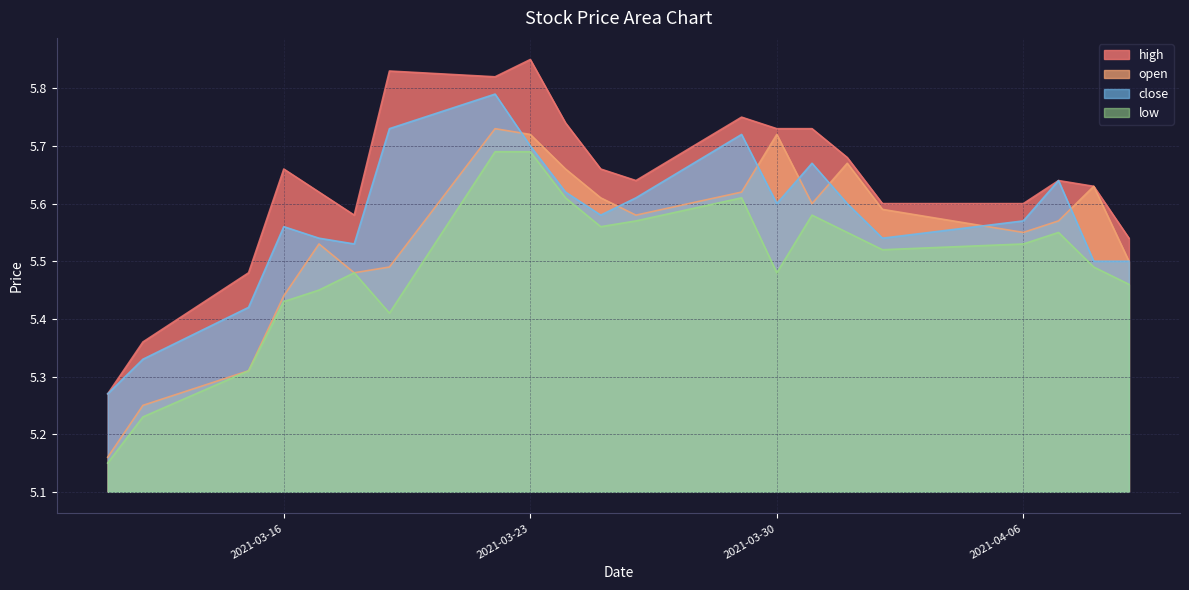

List the labels in order of high value, largest first.

2021-03-23, 2021-03-19, 2021-03-22, 2021-03-29, 2021-03-24, 2021-03-30, 2021-03-31, 2021-04-01, 2021-03-16, 2021-03-25, 2021-03-26, 2021-04-07, 2021-04-08, 2021-03-17, 2021-04-02, 2021-04-06, 2021-03-18, 2021-04-09, 2021-03-15, 2021-03-12, 2021-03-11